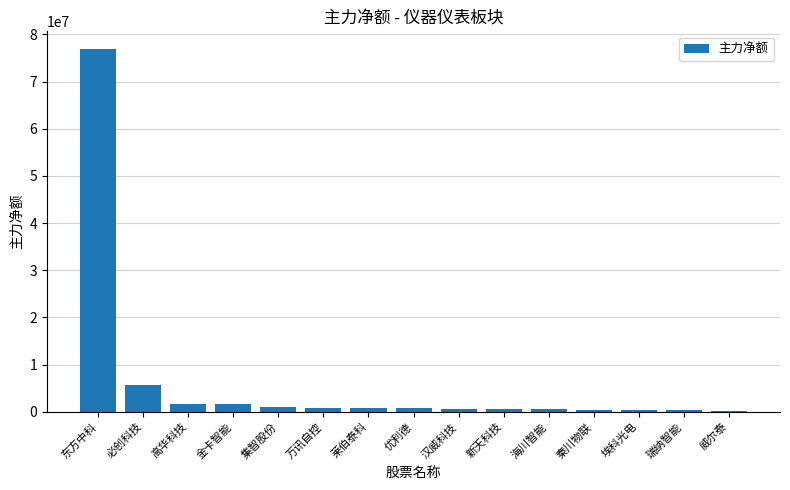

What is the label of the 12th bar from the right?

金卡智能